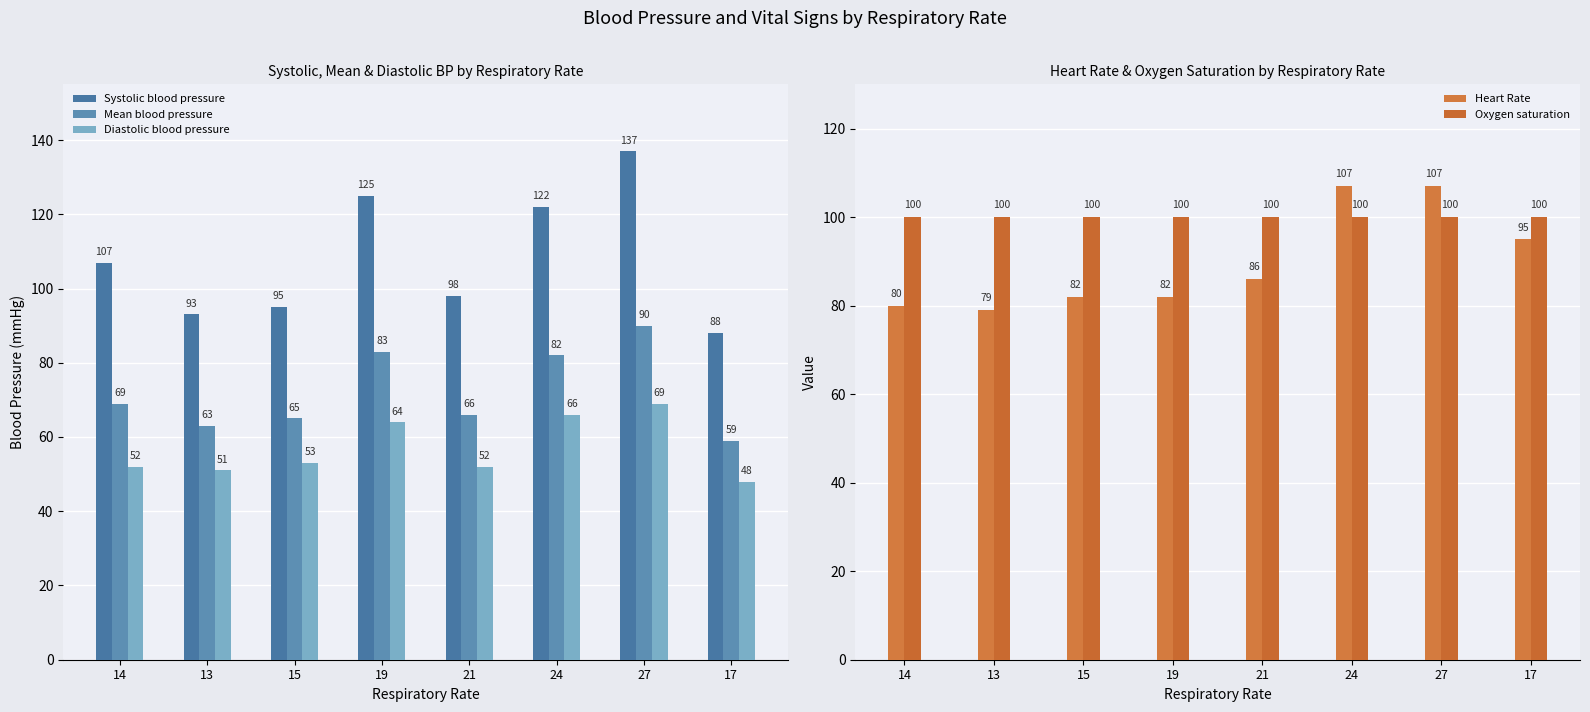

Count the number of categories in the chart.

8